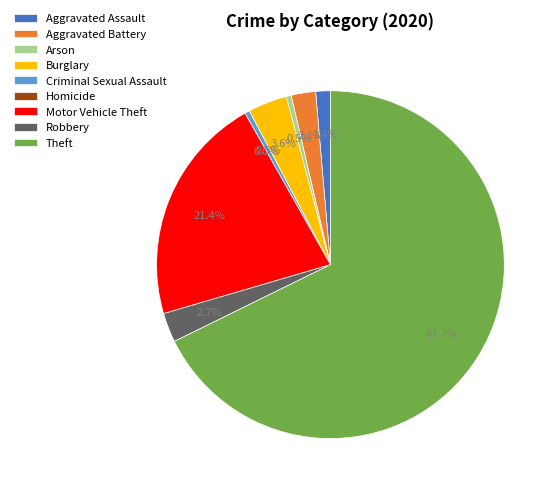

Does Theft account for over 50% of the chart?

Yes